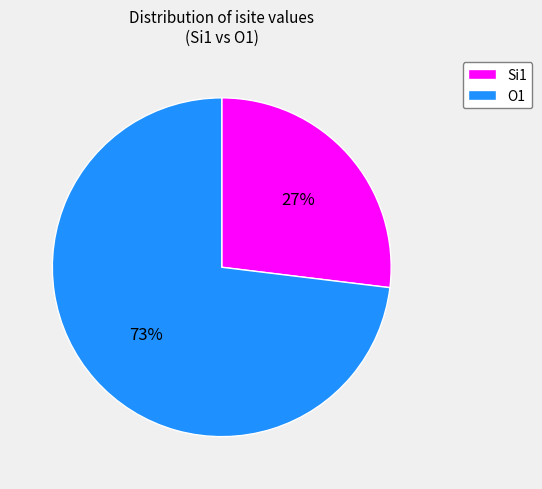

What is the ratio of the value at O1 to the value at Si1?

2.7